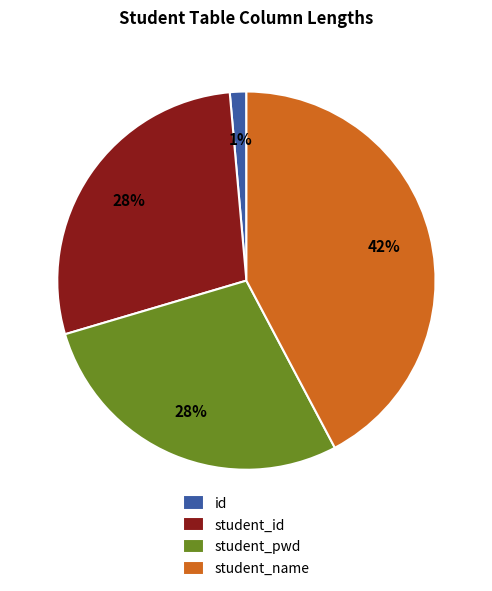

Which slice is the largest?

student_name